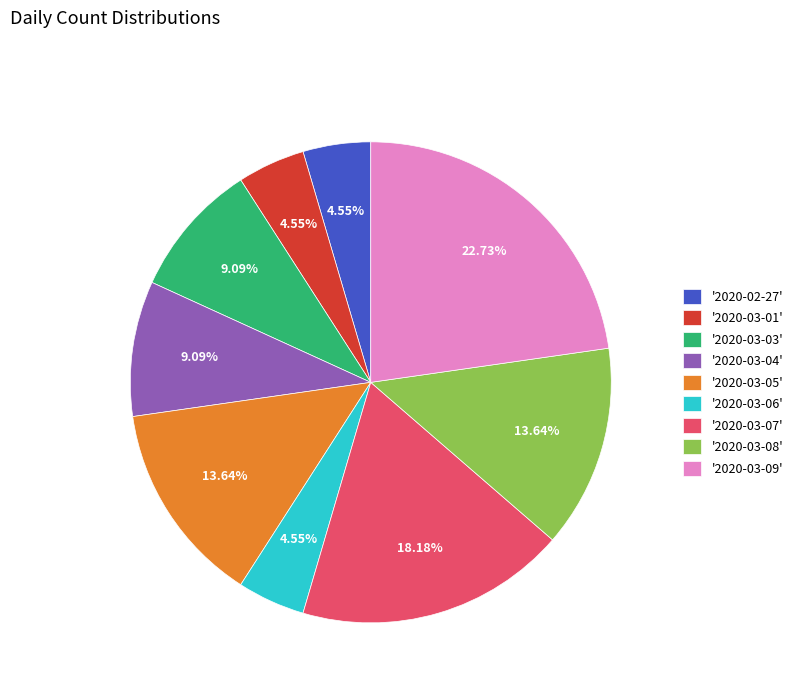

Which has a higher value, '2020-03-06' or '2020-03-09'?

'2020-03-09'